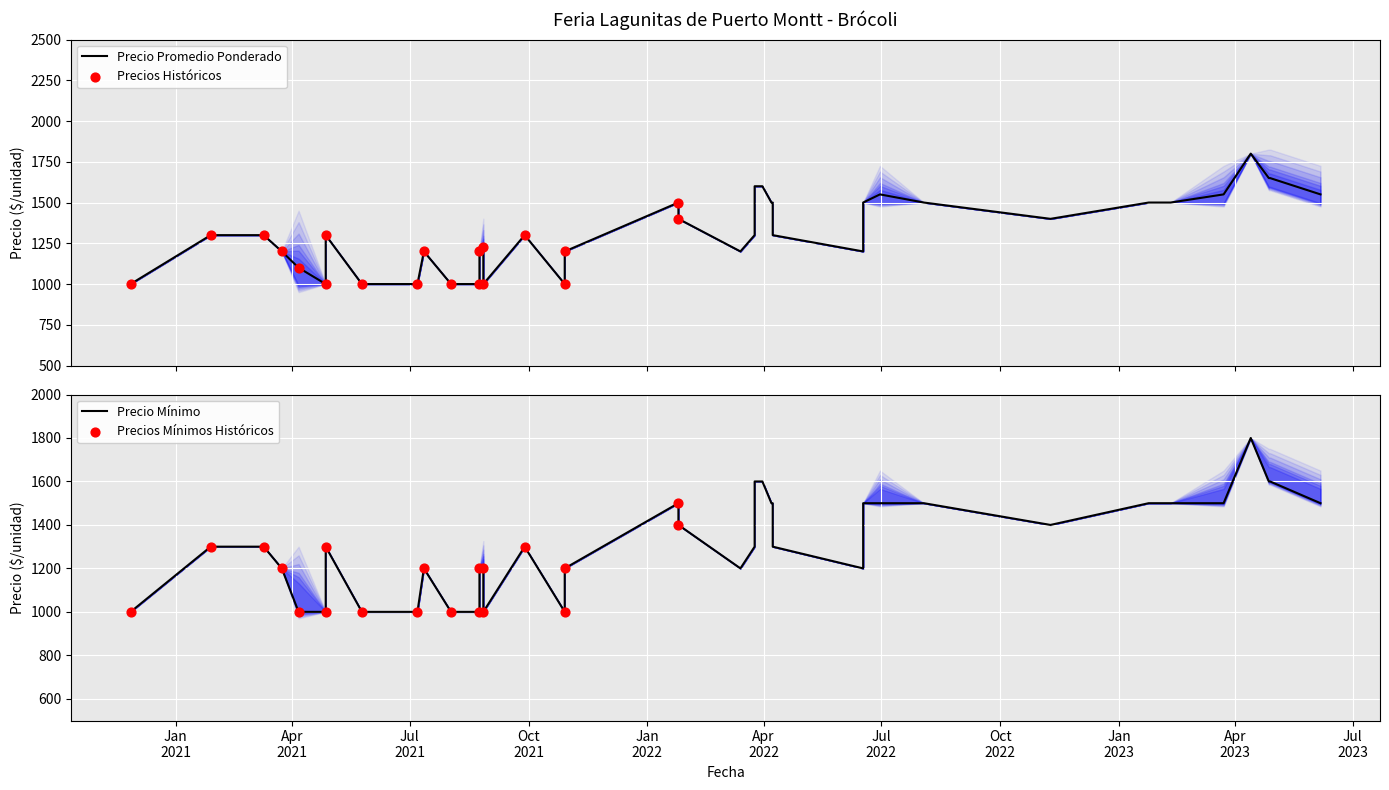

Which series contains the lowest Y value?

Precio promedio ponderado